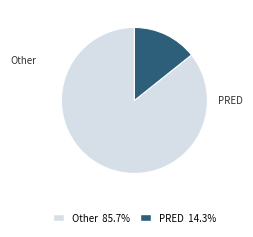

Approximately how many times larger is the value at Other 85.7% compared to PRED 14.3%?

6.0